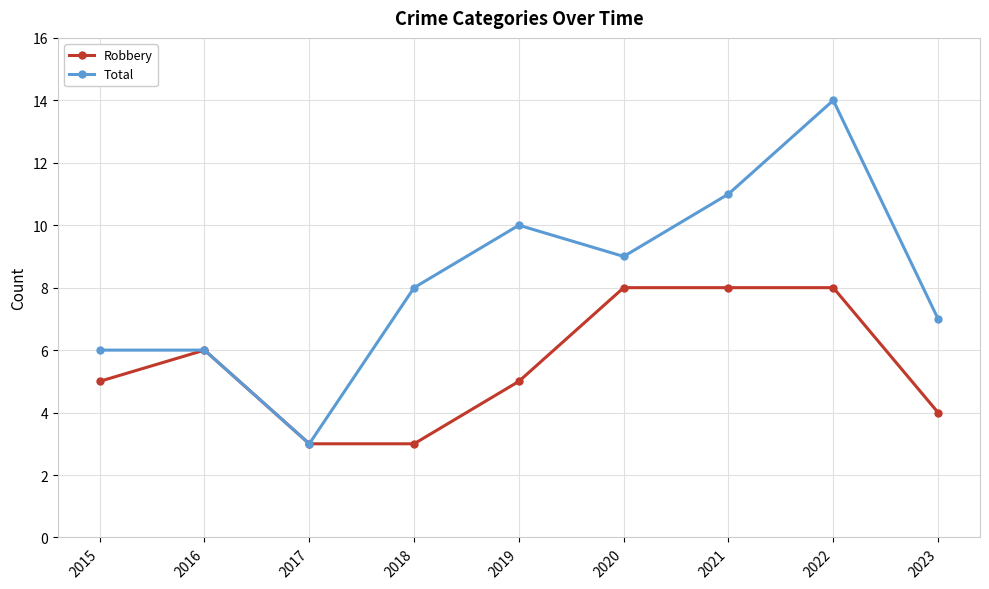

At which label is Total closest to 8?

2018